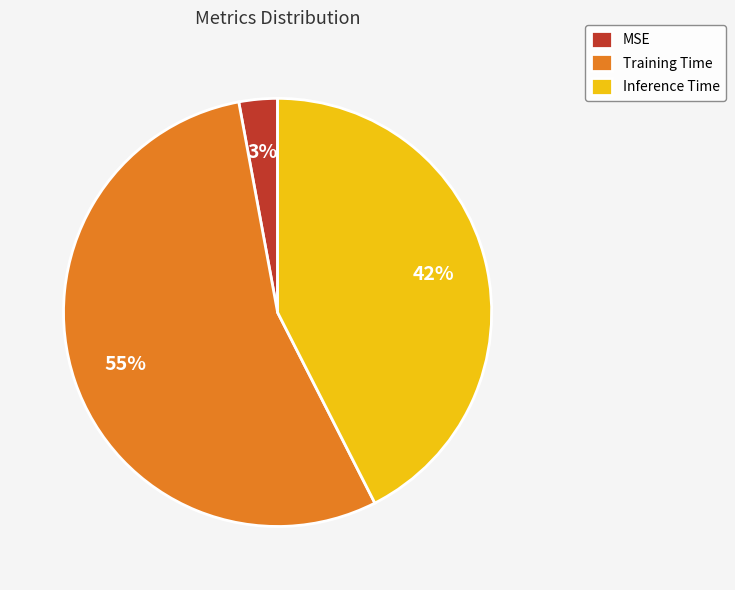

The MSE slice represents 16% of the pie. True or false?

False